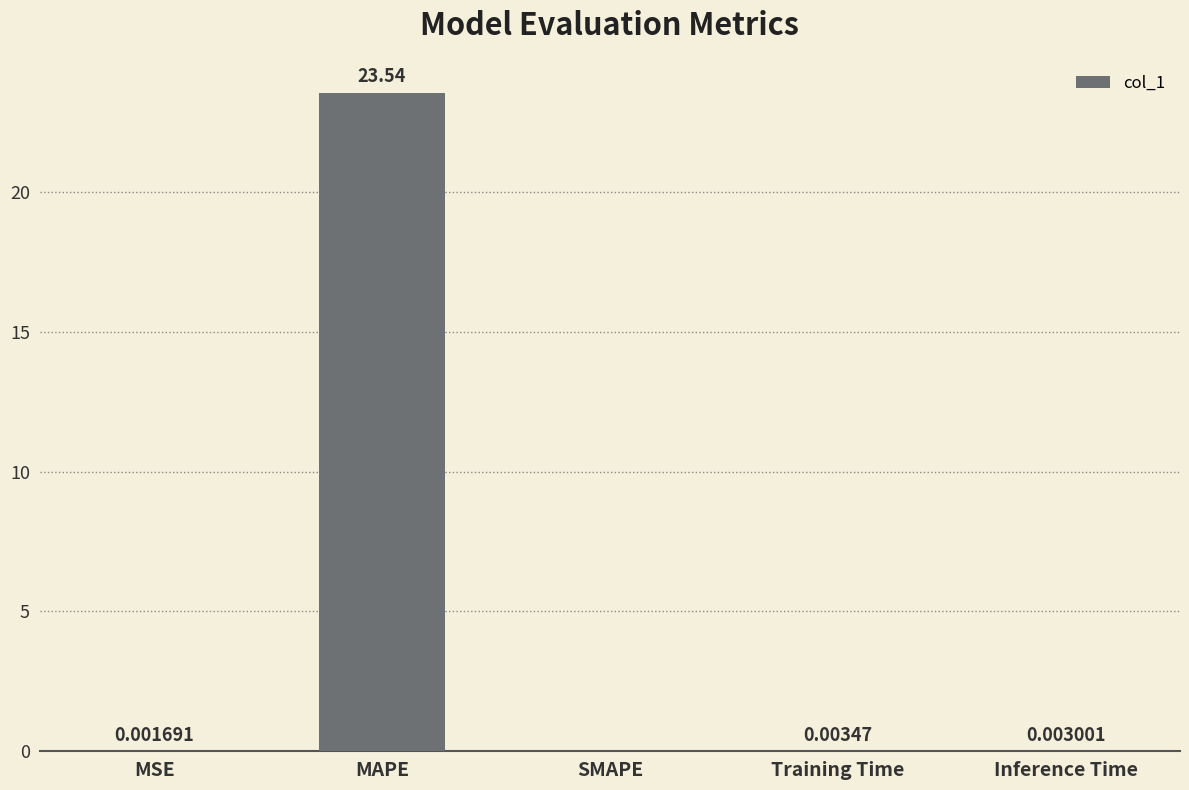

How many categories are shown in the chart?

5